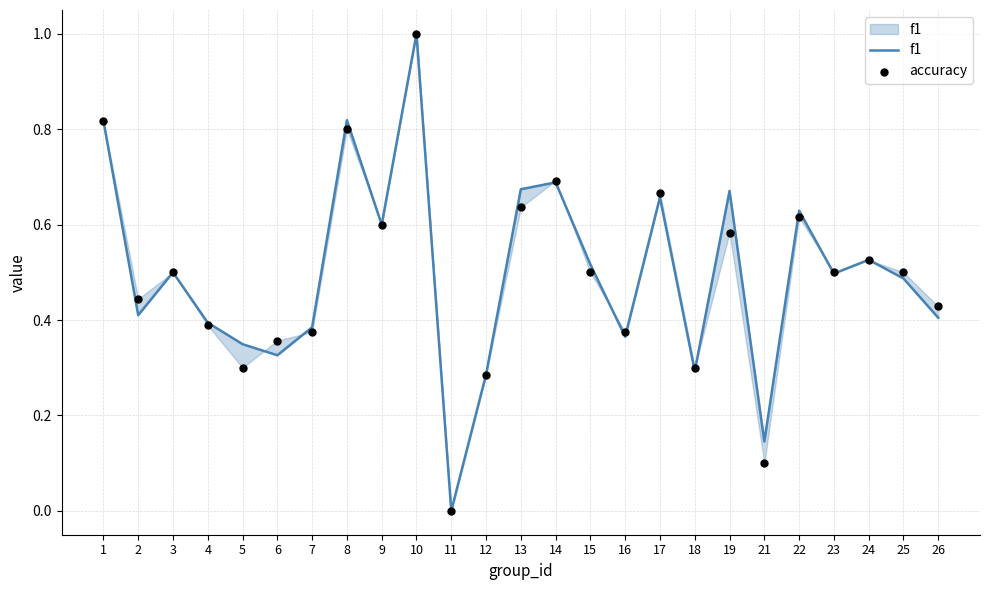

At how many categories does at least one series exceed 0?

24